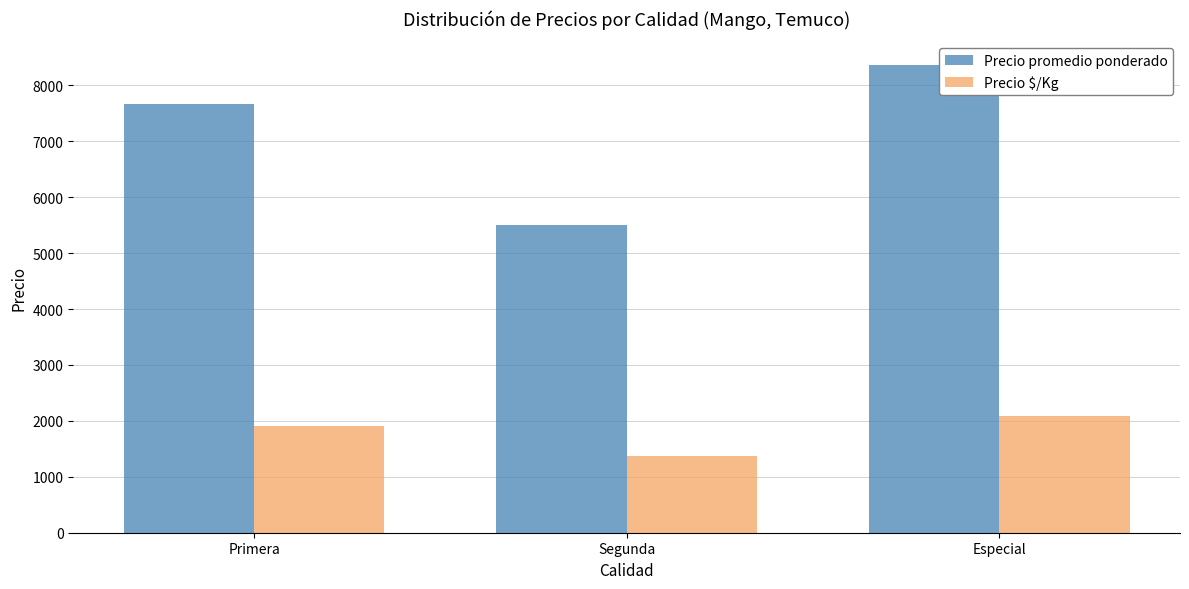

How many distinct data groups are displayed?

2